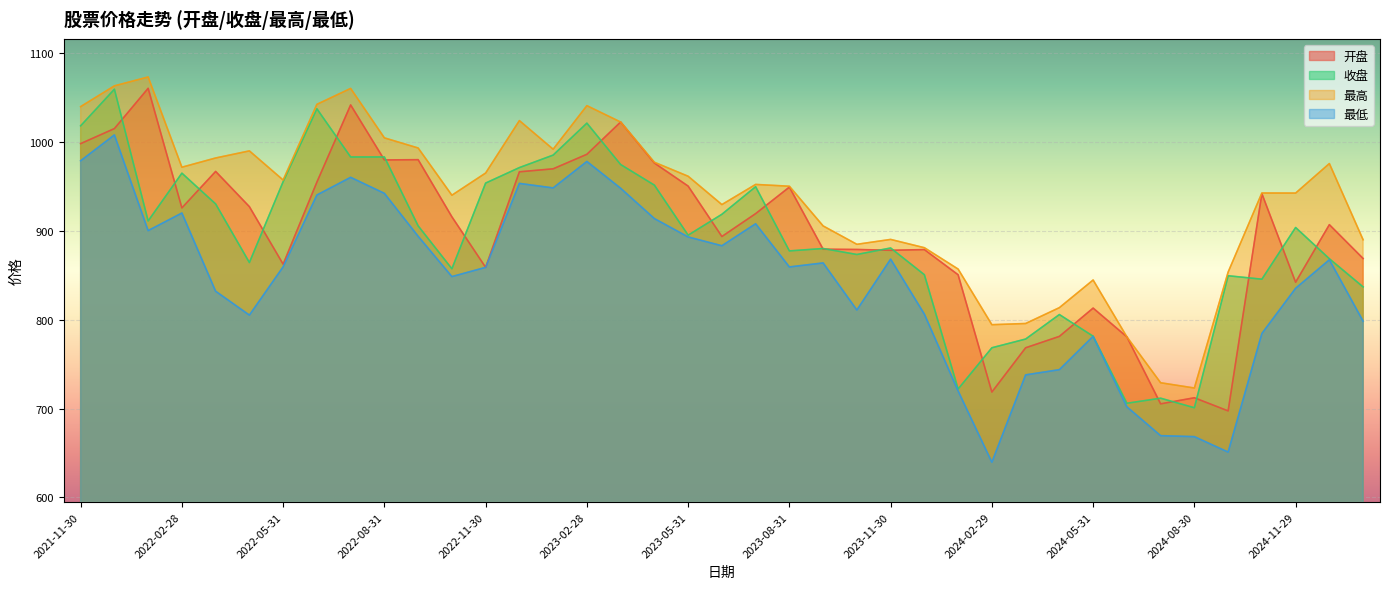

Which has a higher value, 2023-06-30 or 2022-04-29?

2022-04-29